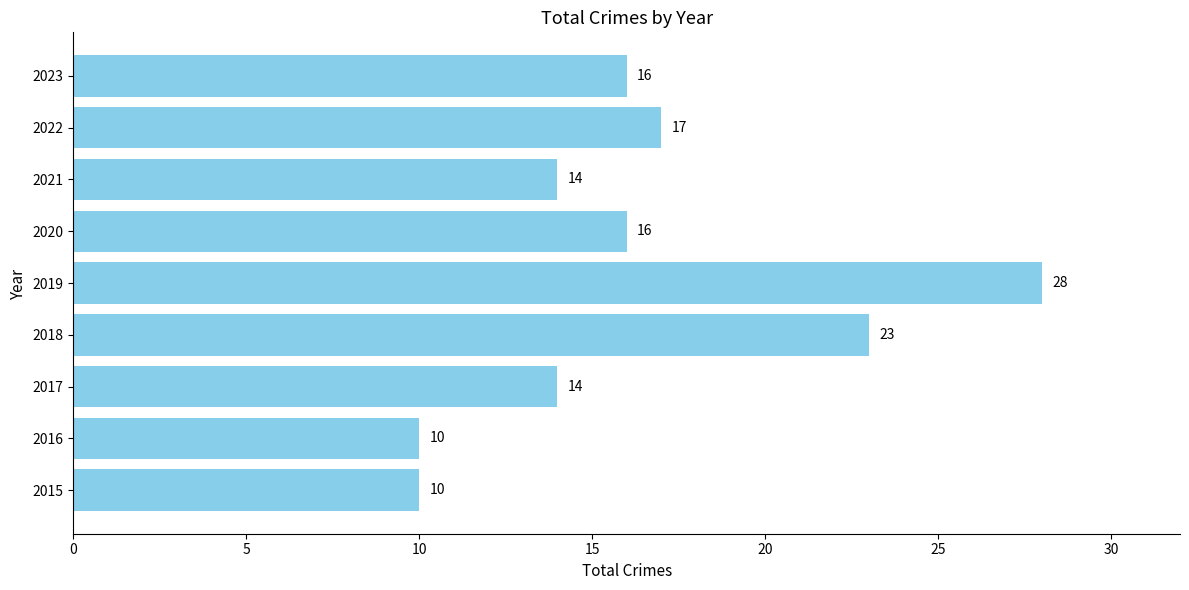

Reading top to bottom, transcribe all the data shown in this chart.

16	17	14	16	28	23	14	10	10